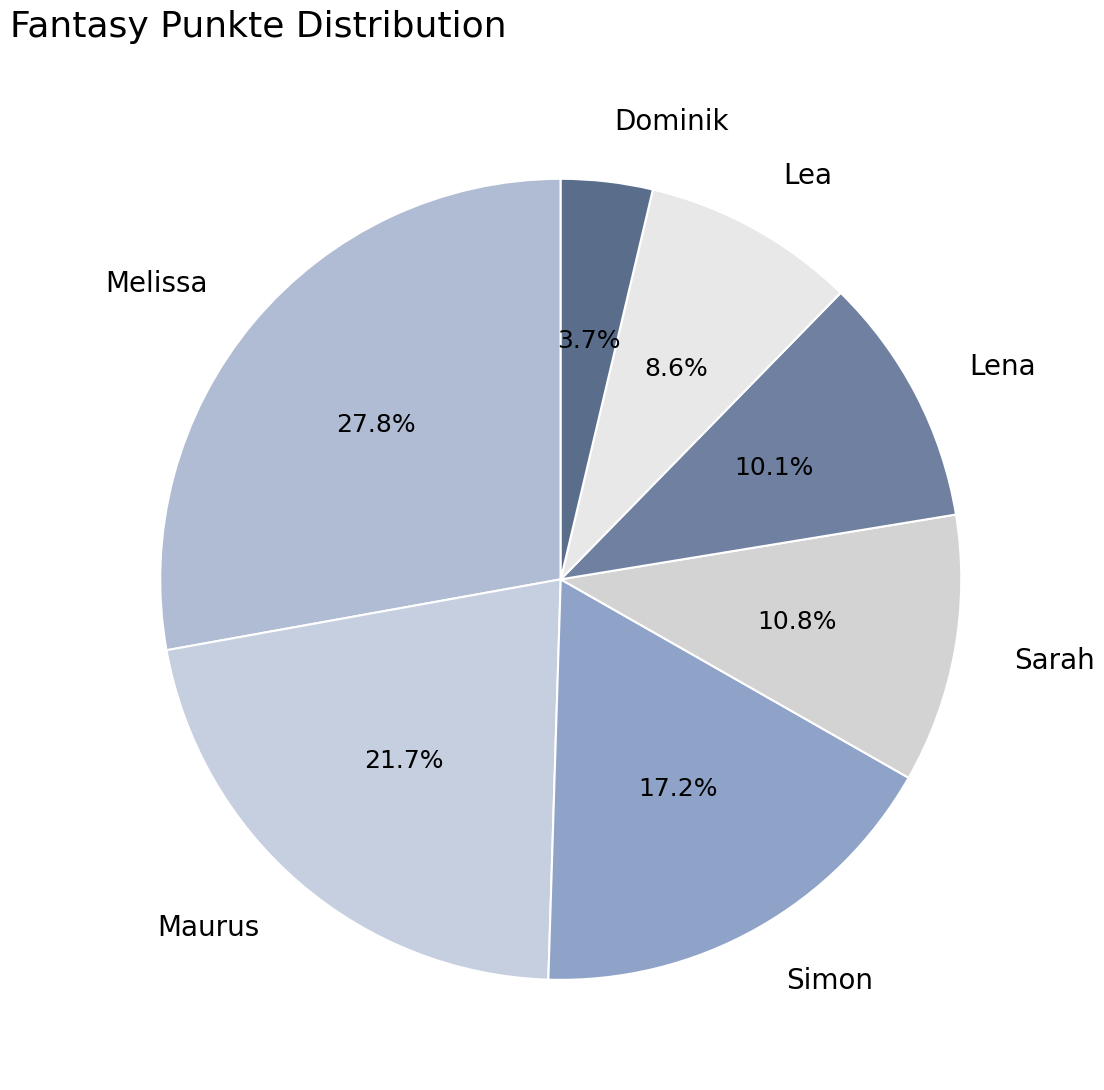

Which has a higher value, Sarah or Lea?

Sarah